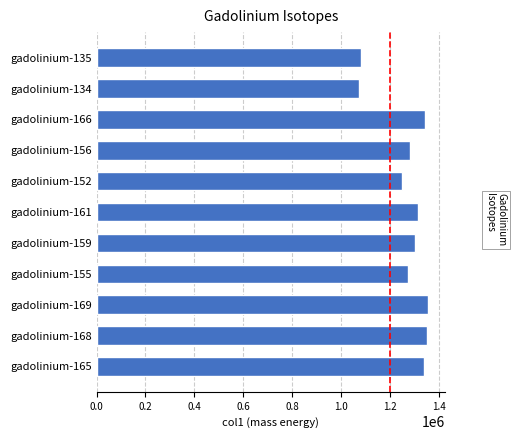

Between gadolinium-168 and gadolinium-135, which is larger?

gadolinium-168